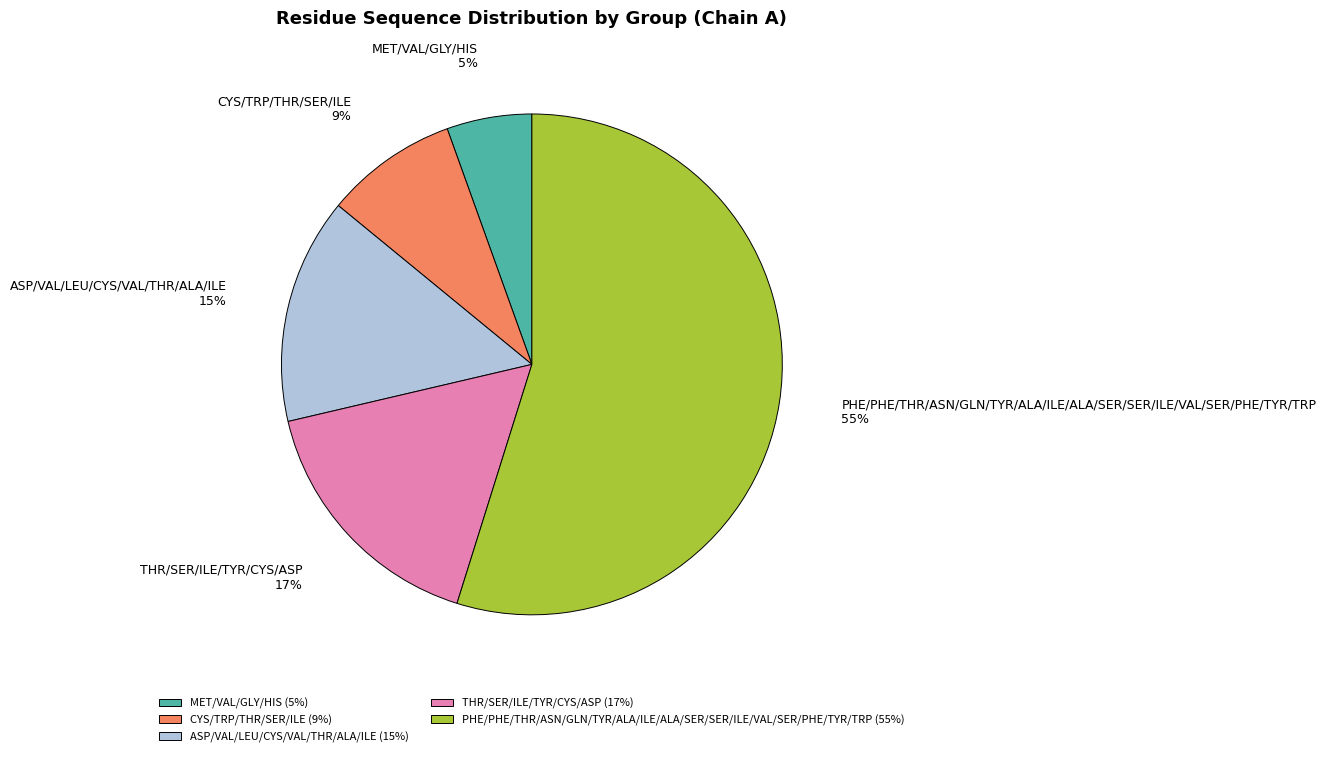

Does any single category account for the majority?

Yes